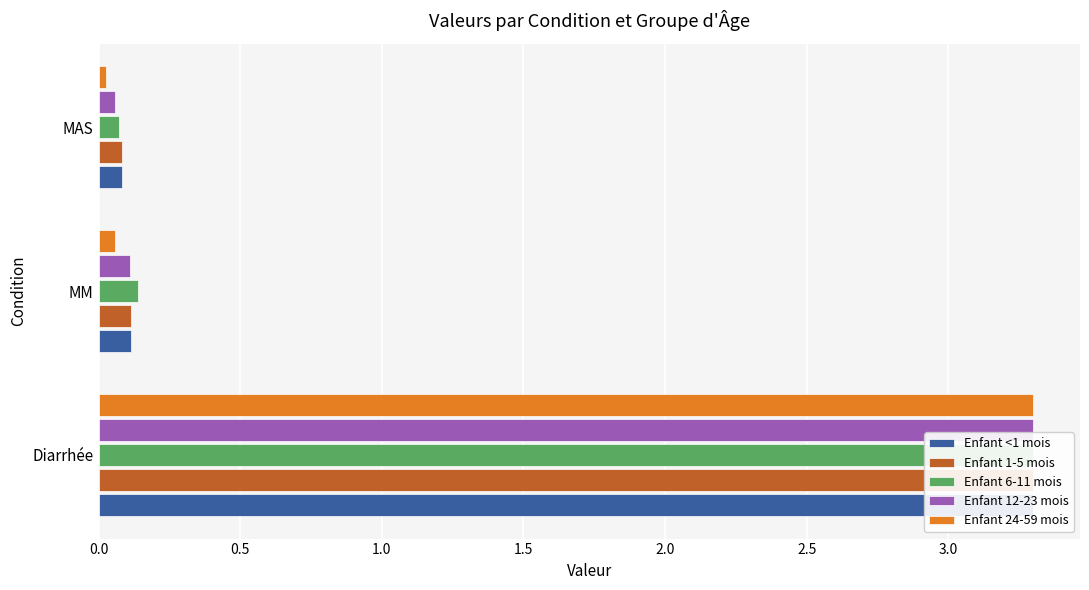

What is the approximate value of Enfant 12-23 mois at MAS?

0.1